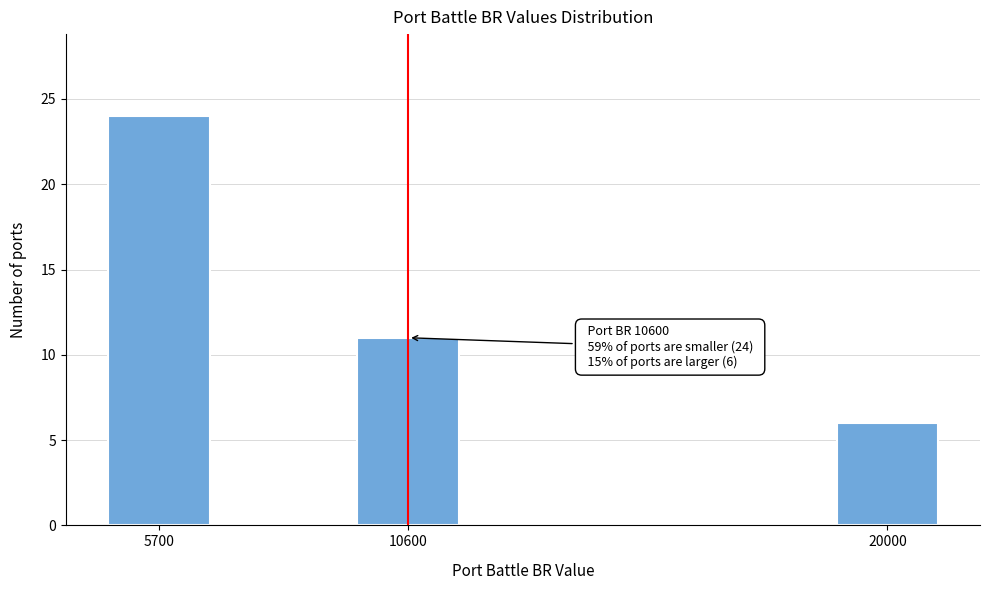

Reading left to right, list all the values displayed in this chart.

5700=24	10600=11	20000=6